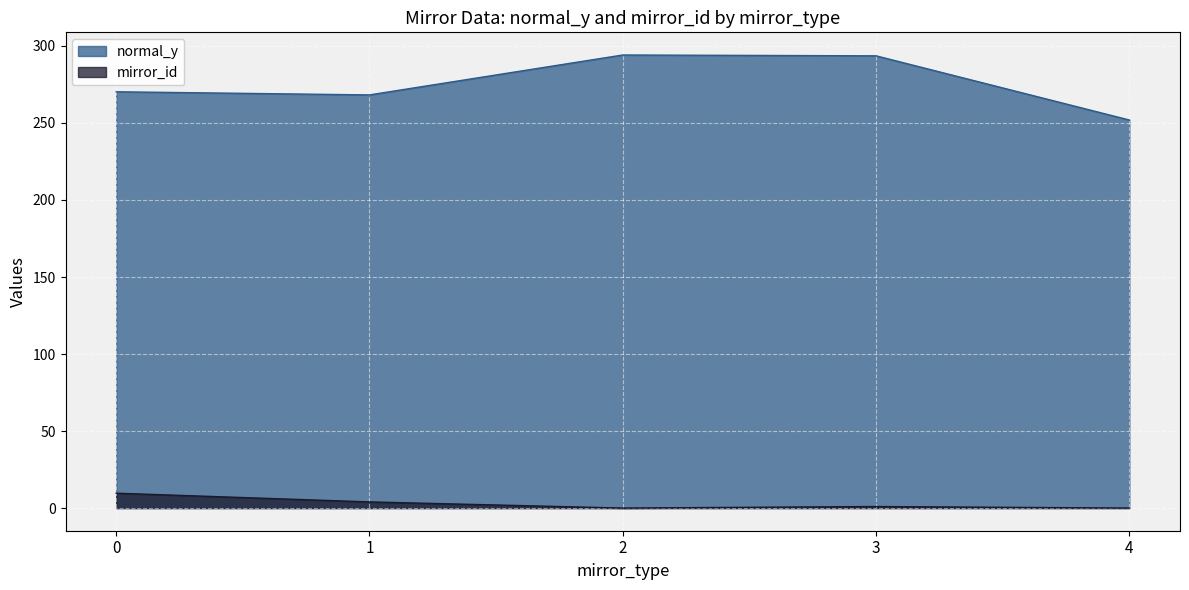

How many data points are less than 1?

2